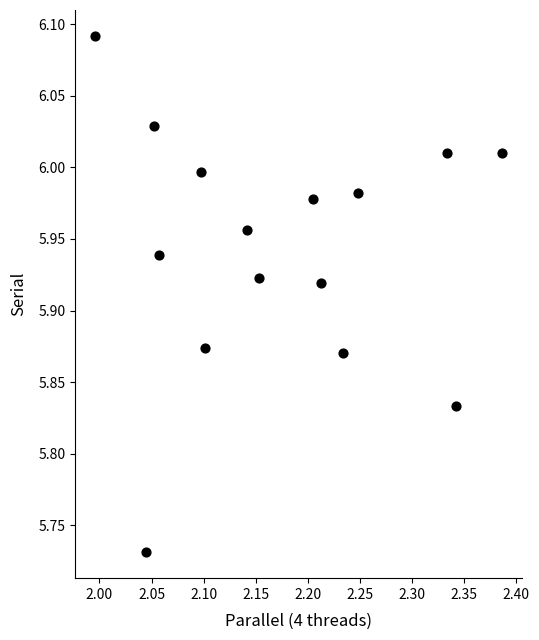

What is the range of X values (max minus min)?

0.4